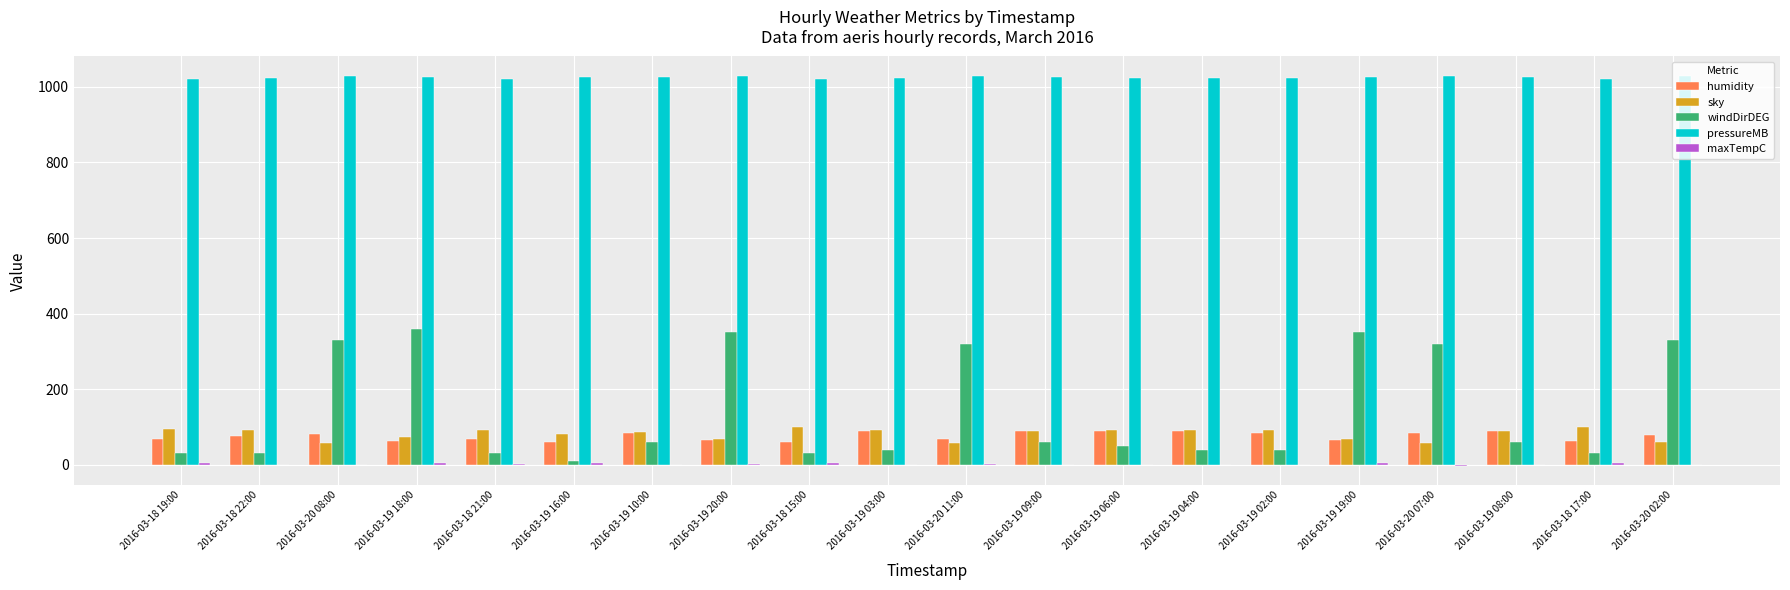

What is the highest value of the windDirDEG series?

360